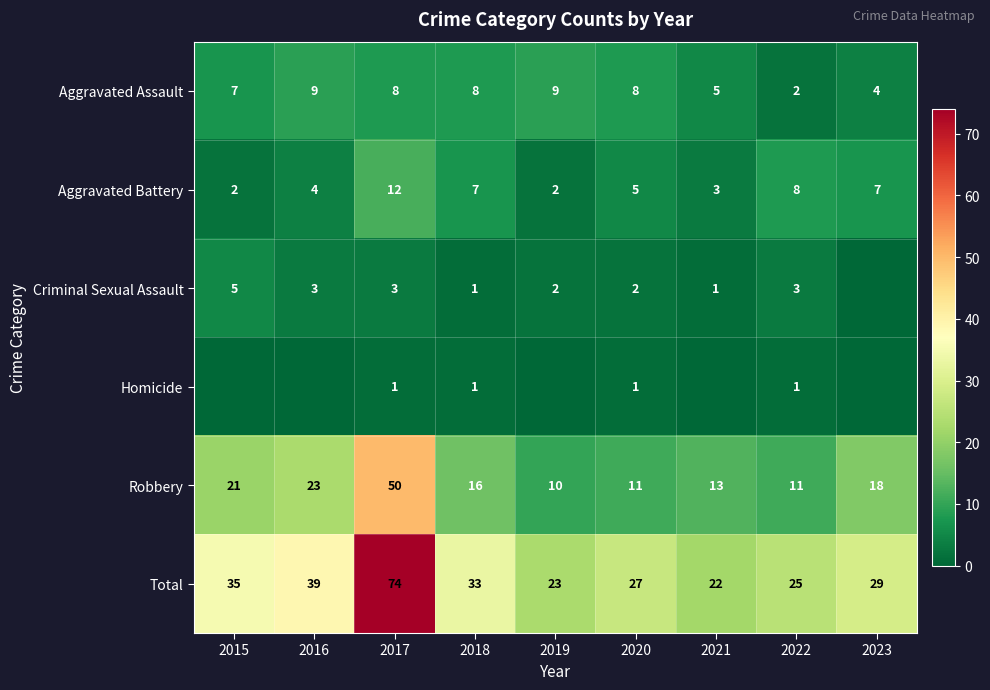

What is the sum of the Total values at 2018 and 2021?

55